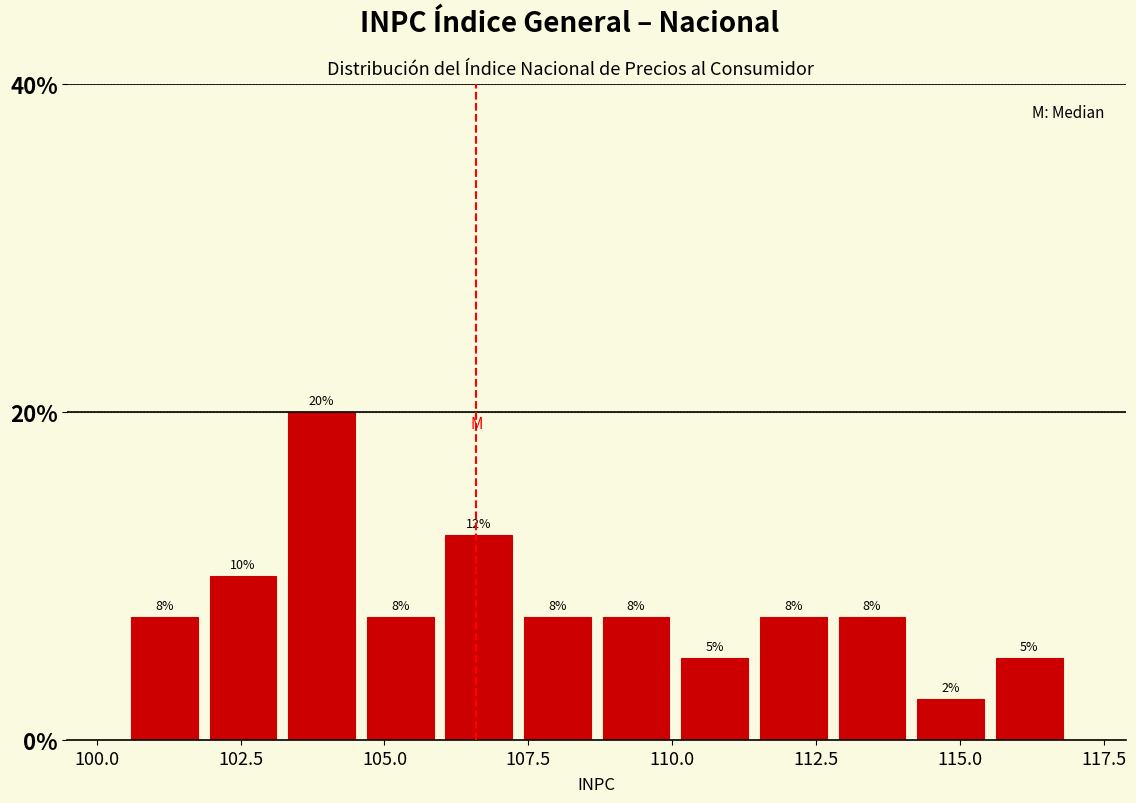

Around what value on the x-axis is the tallest bar? Give the approximate position of its centre, as read against the axis.

104.0